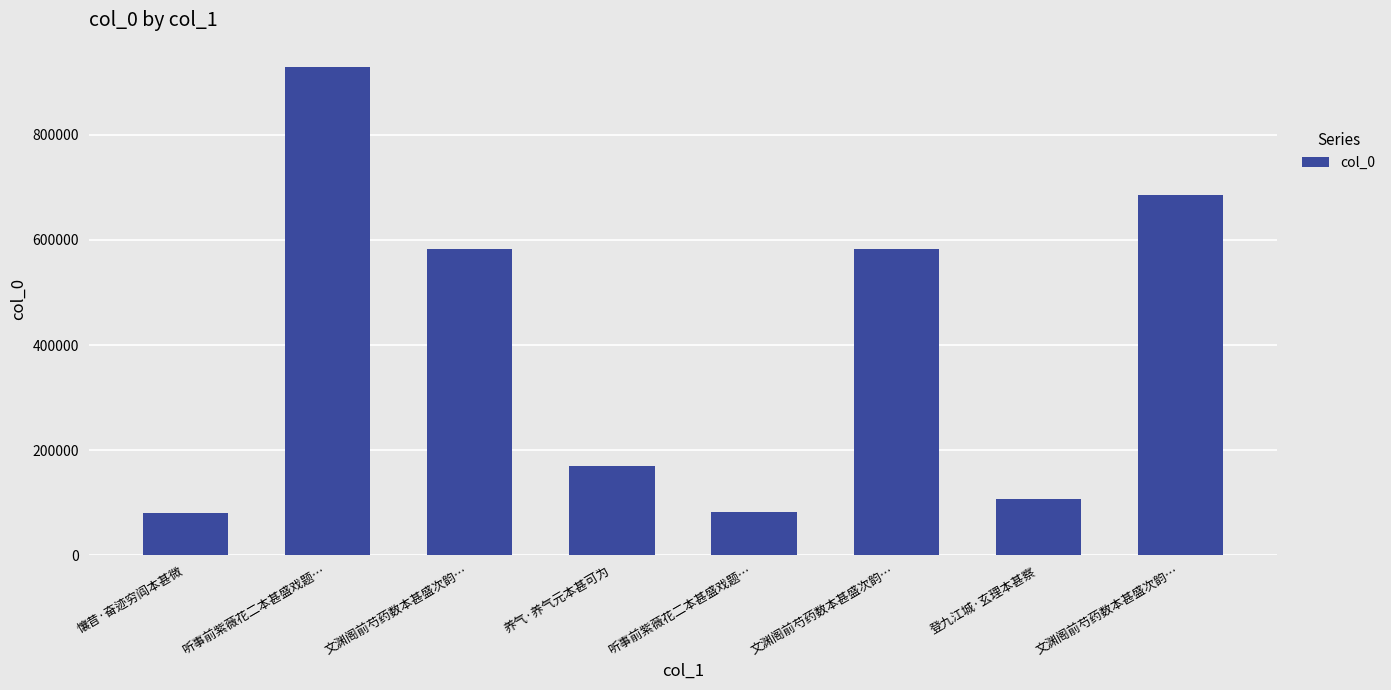

What is the approximate value at 登九江城·玄理本甚察?

107177